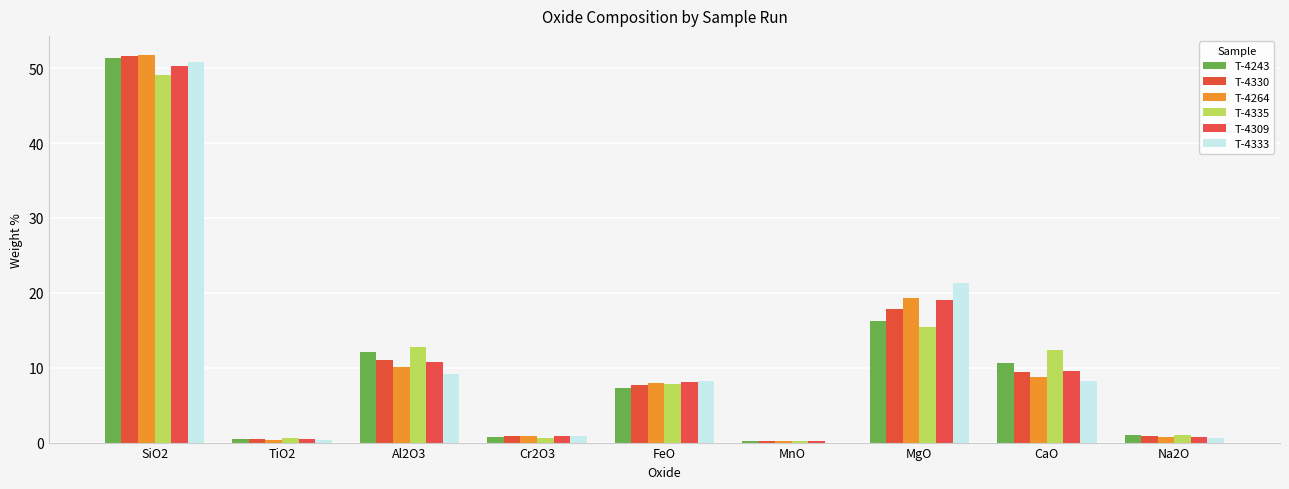

Which series has the largest total across all categories?

T-4335